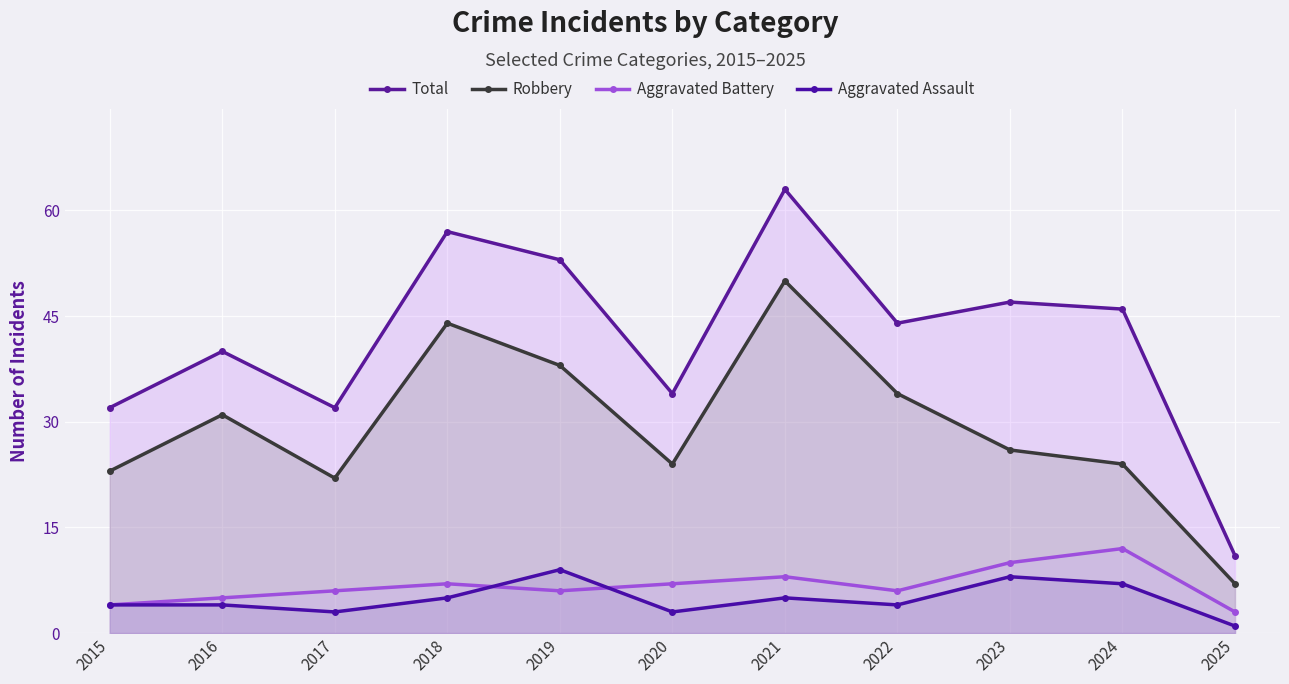

Read the Aggravated Battery value at 2022.

6